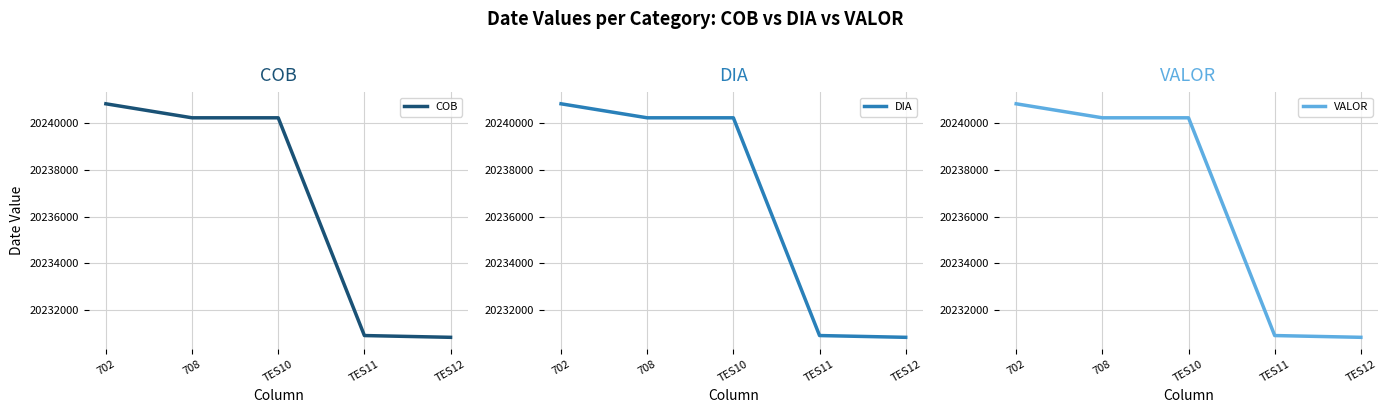

The value of VALOR at 708 is 20240226. True or false?

True